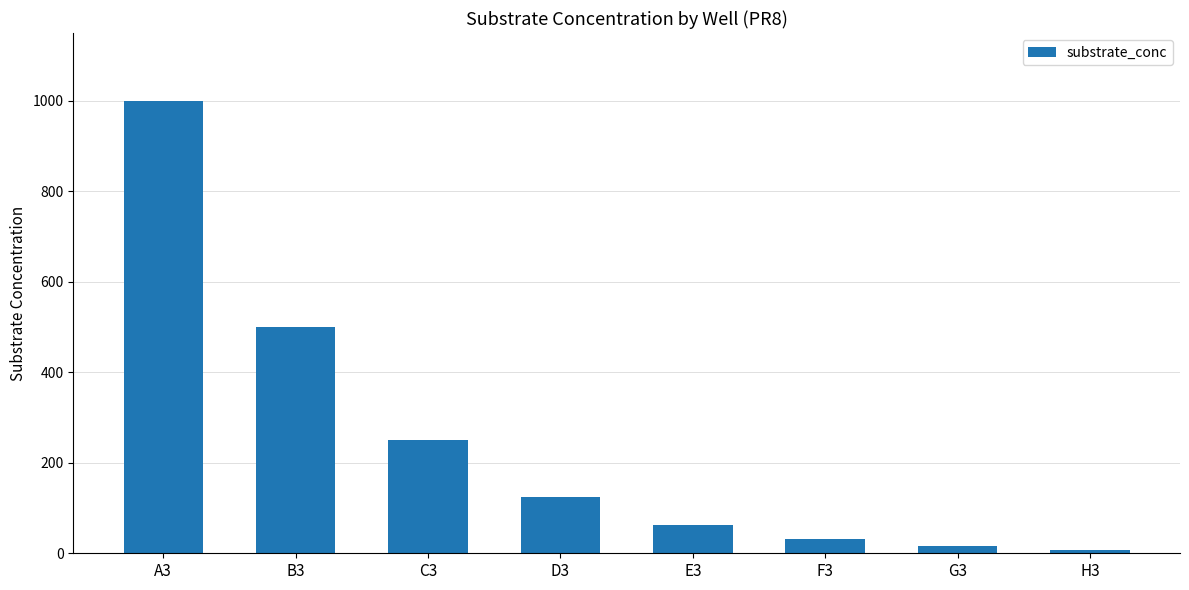

What is the label of the 2nd bar from the right?

G3